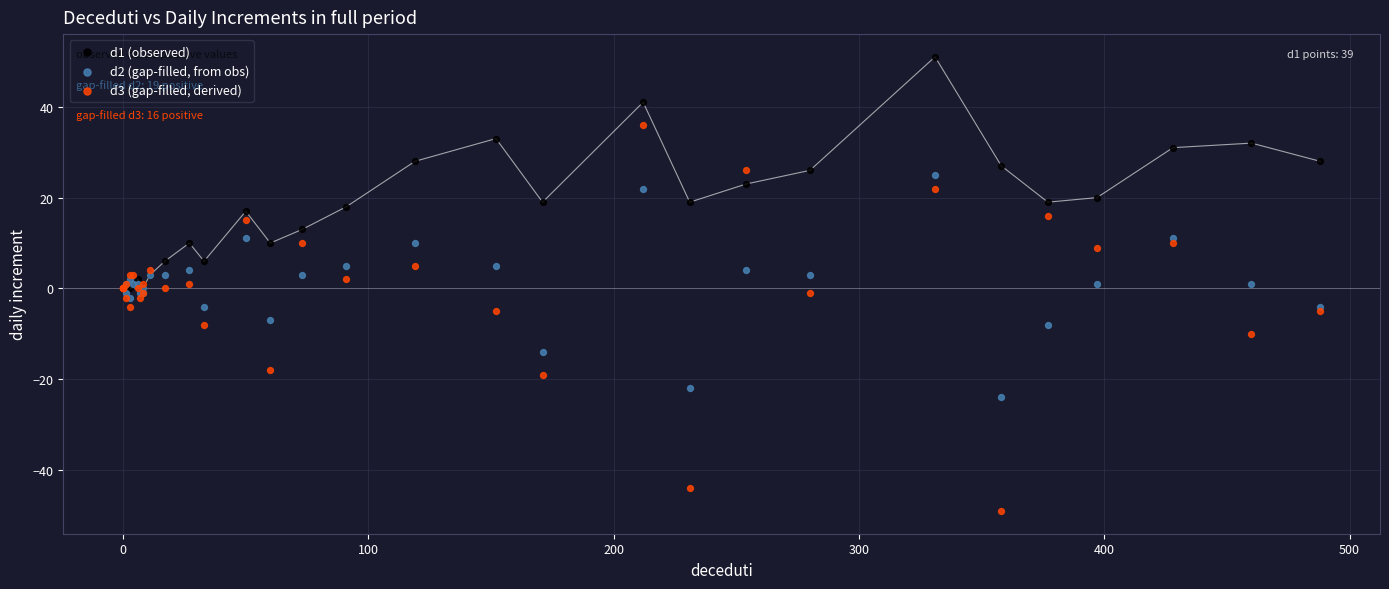

Which series contains the highest Y value?

d1 (observed)